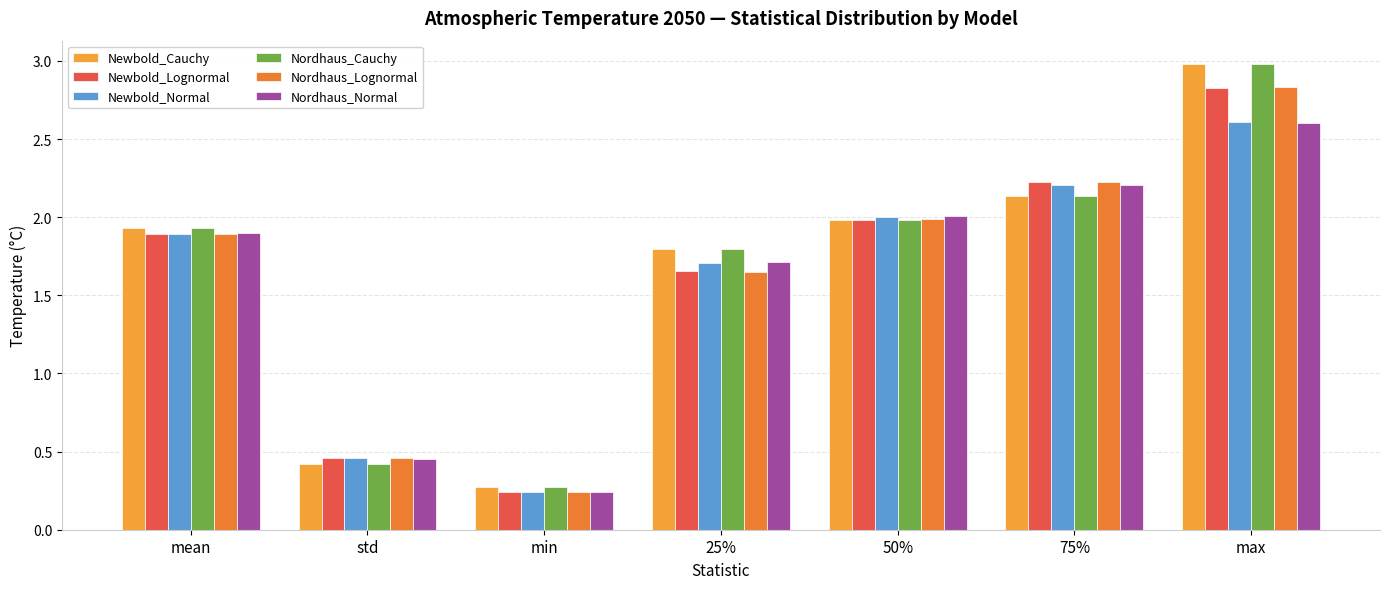

The value of Newbold_Normal at mean is 1.9. True or false?

True